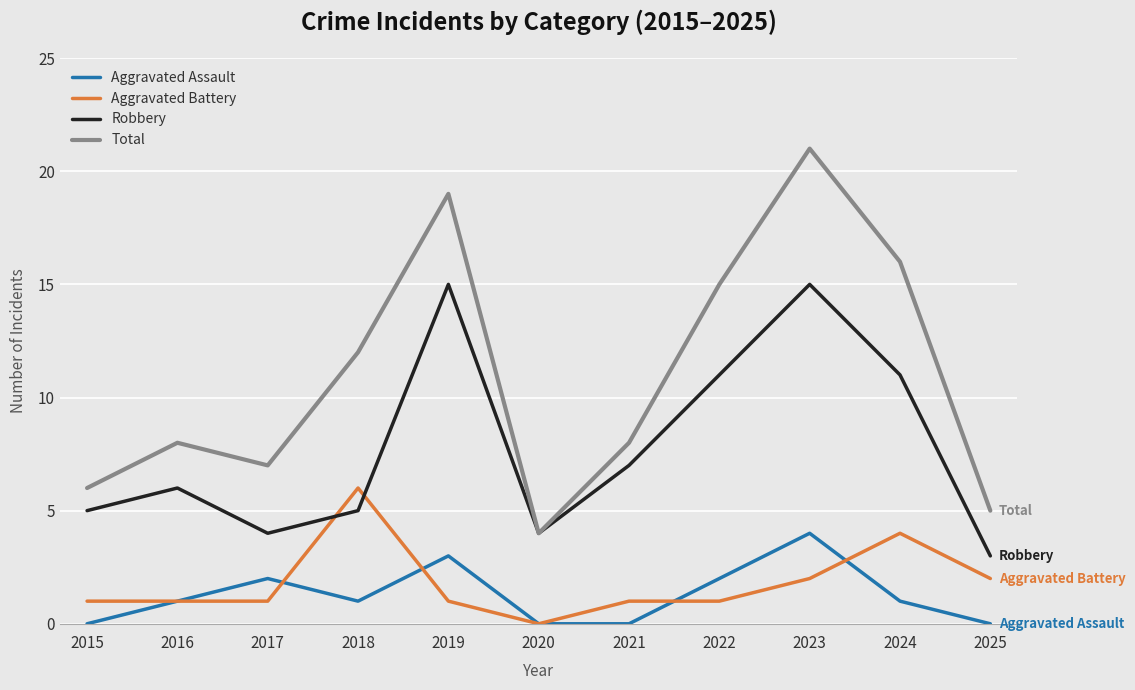

Rank the series at 2025 from lowest to highest value.

Aggravated Assault, Aggravated Battery, Robbery, Total